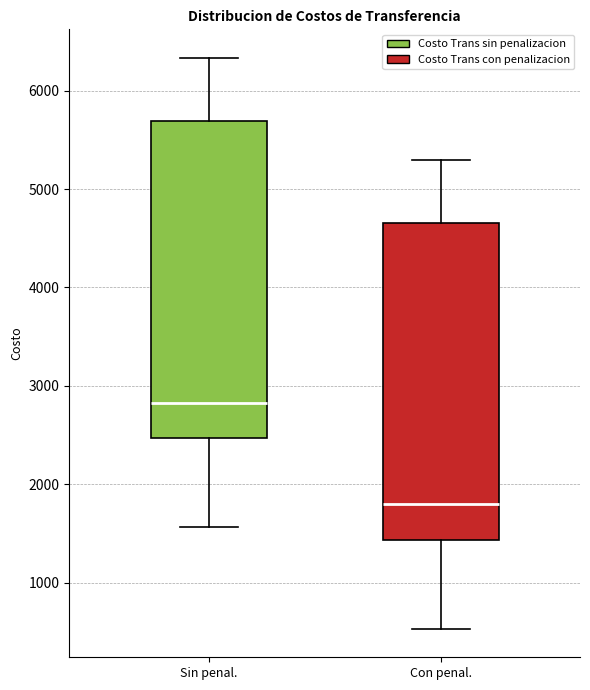

Which box's median line is the highest?

Sin penal.